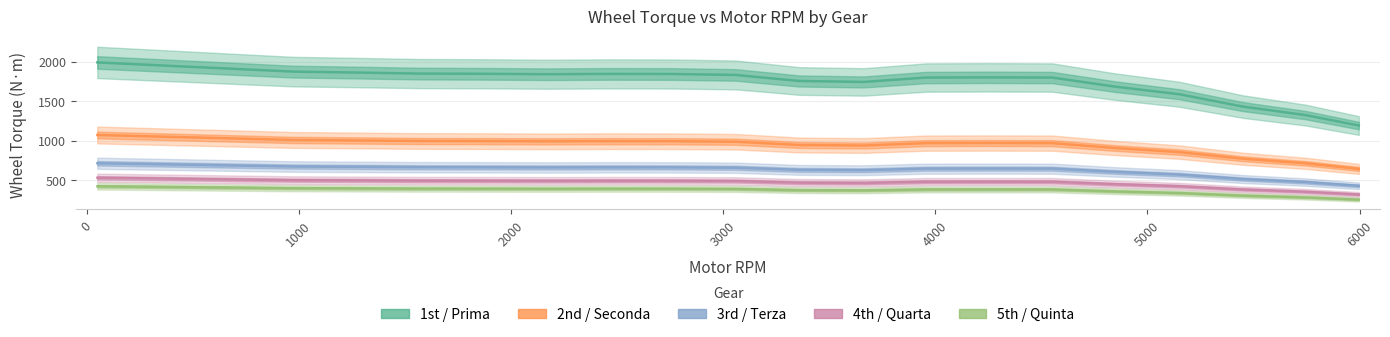

What value does the 1st / Prima series have at 2000?

1850.6